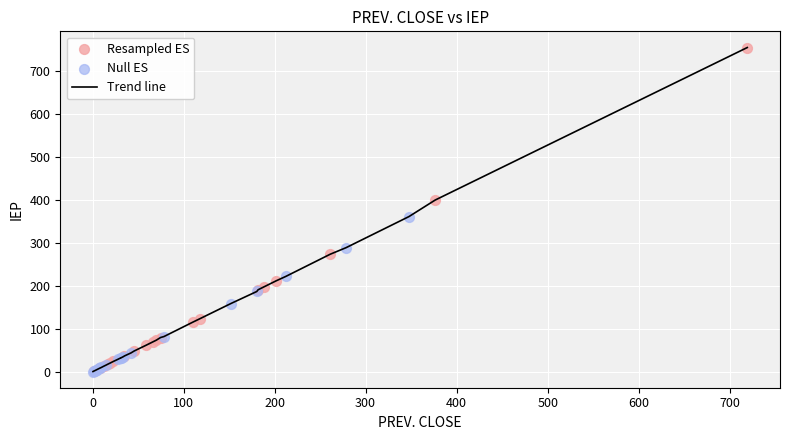

What is the difference between the maximum and minimum values?

754.6